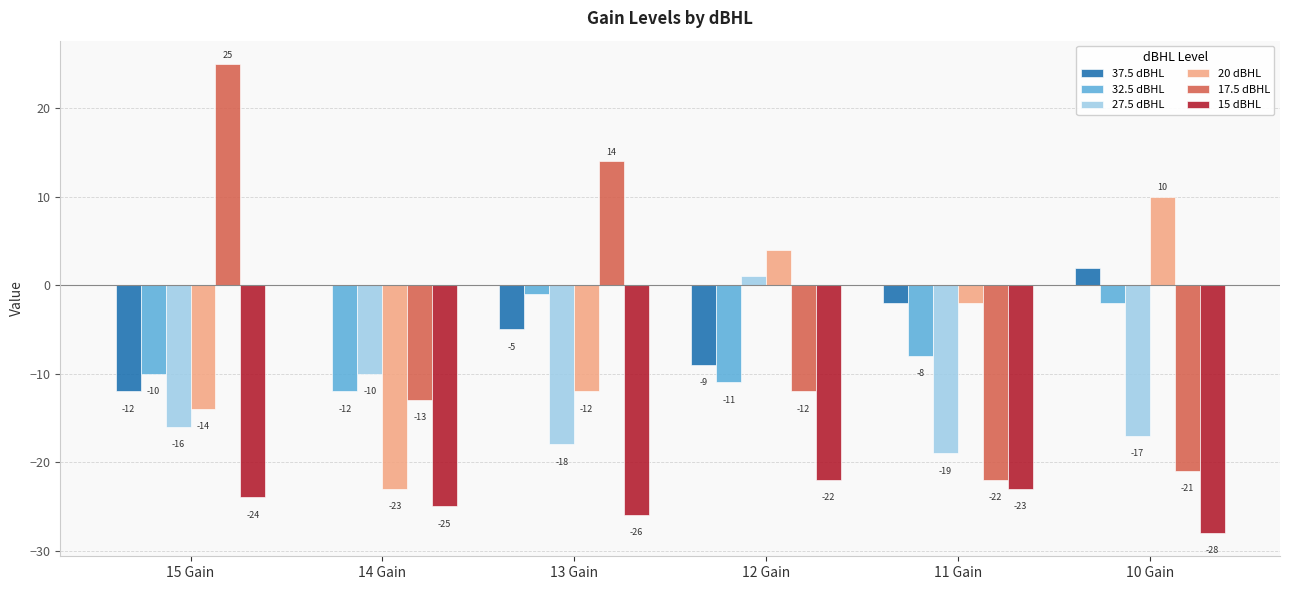

At which category is the sum across all series the highest?

13 Gain